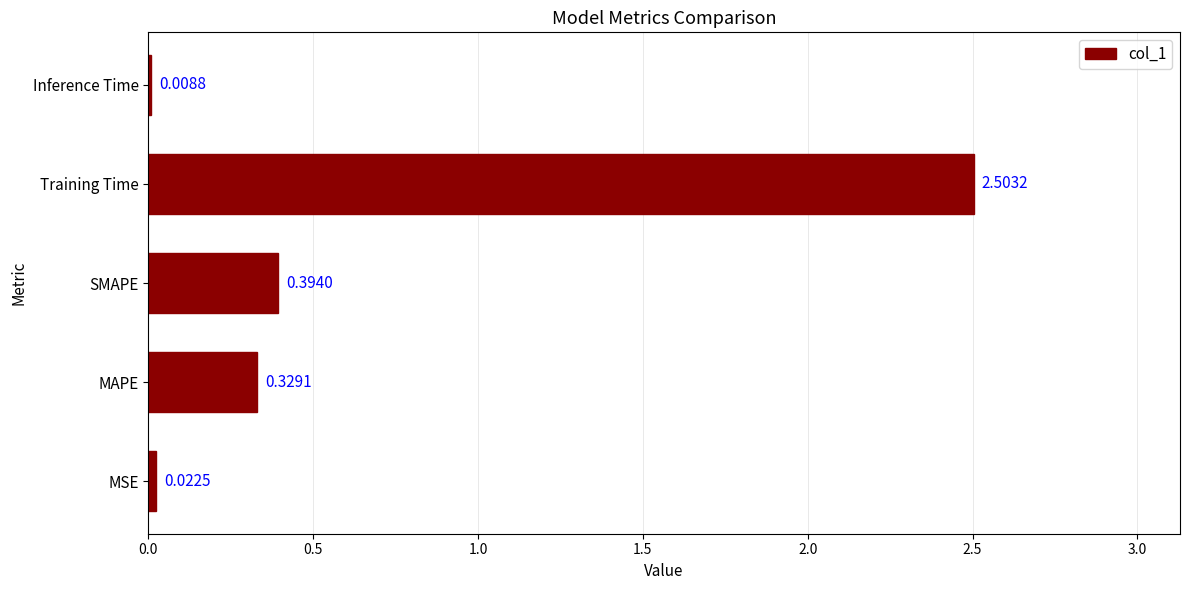

At which category does the chart reach its peak across all series?

Training Time